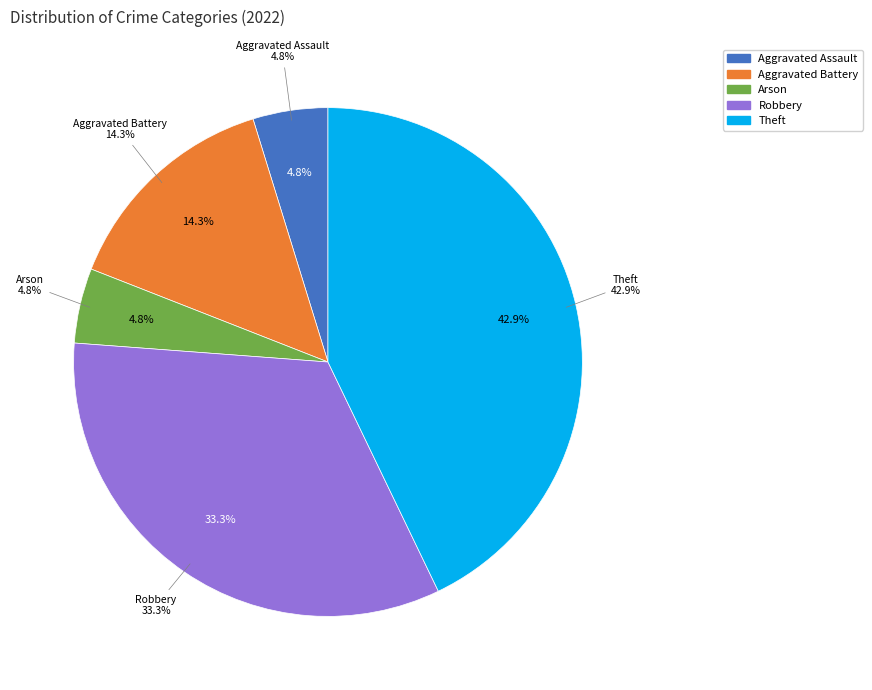

What percentage is the Aggravated Battery slice, to the nearest percent?

14%